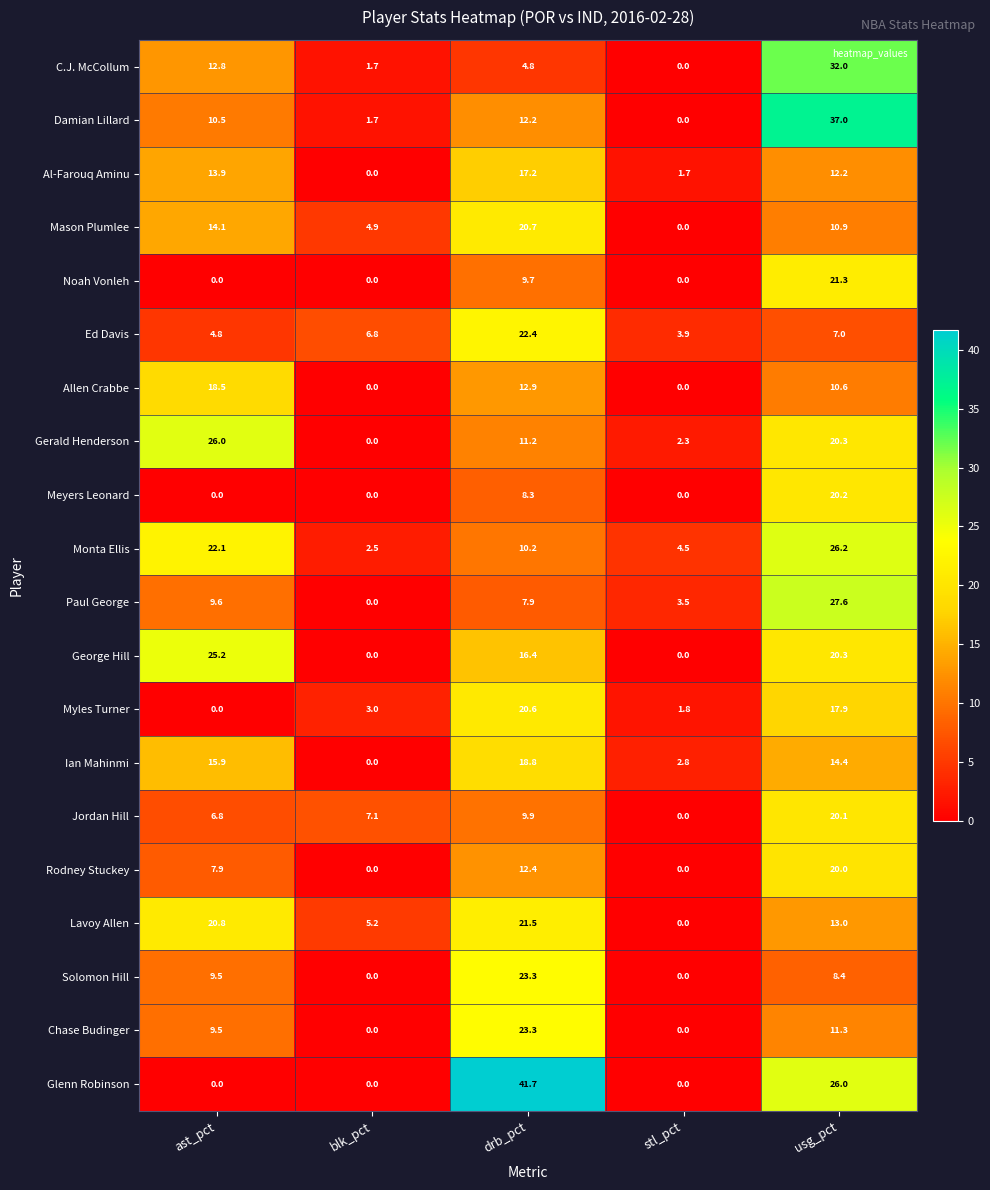

The value of Gerald Henderson at usg_pct is 9.4. True or false?

False